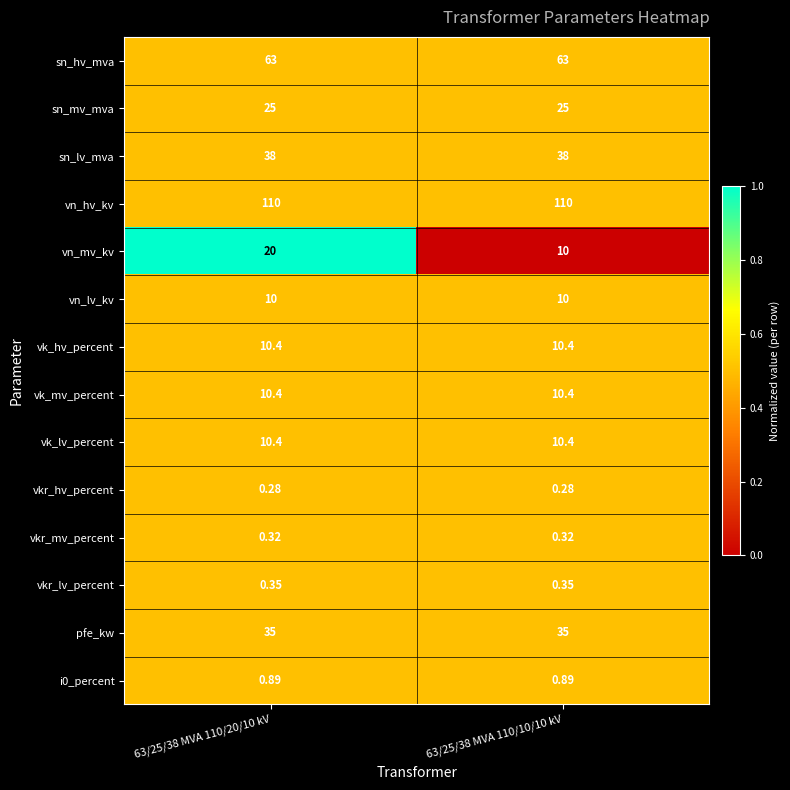

Between 63/25/38 MVA 110/20/10 kV and 63/25/38 MVA 110/10/10 kV, which series saw the biggest shift?

vn_mv_kv